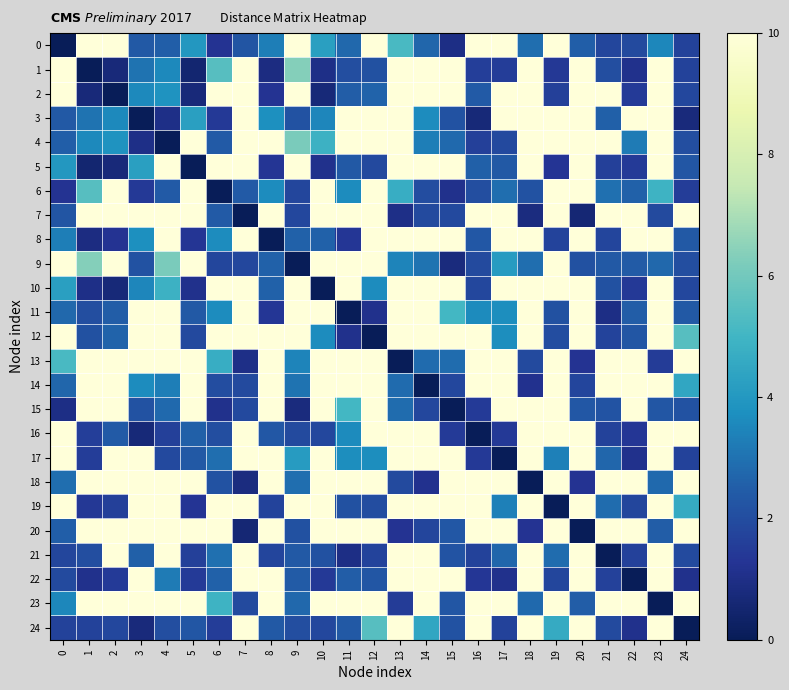

Between 12 and 18, which series saw the biggest shift?

12